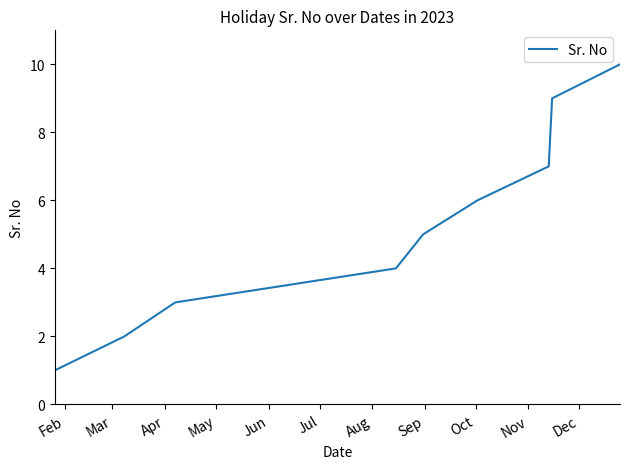

Count the values in the range 3 to 8.

6